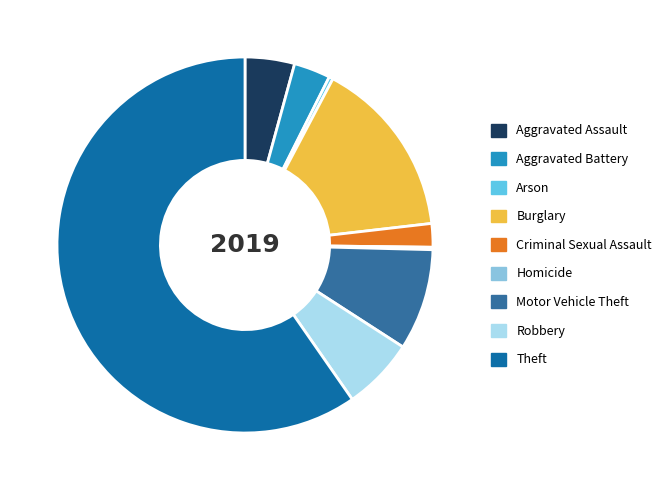

Is there a majority slice in this chart?

Yes